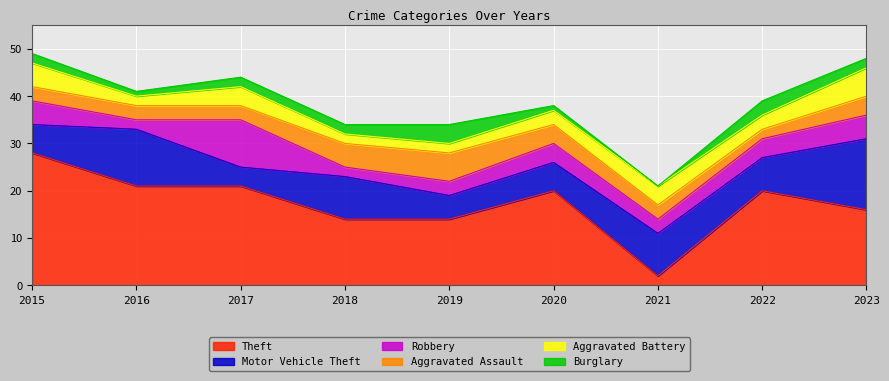

Is the value of Burglary at 2015 greater than the value of Theft at 2023?

No